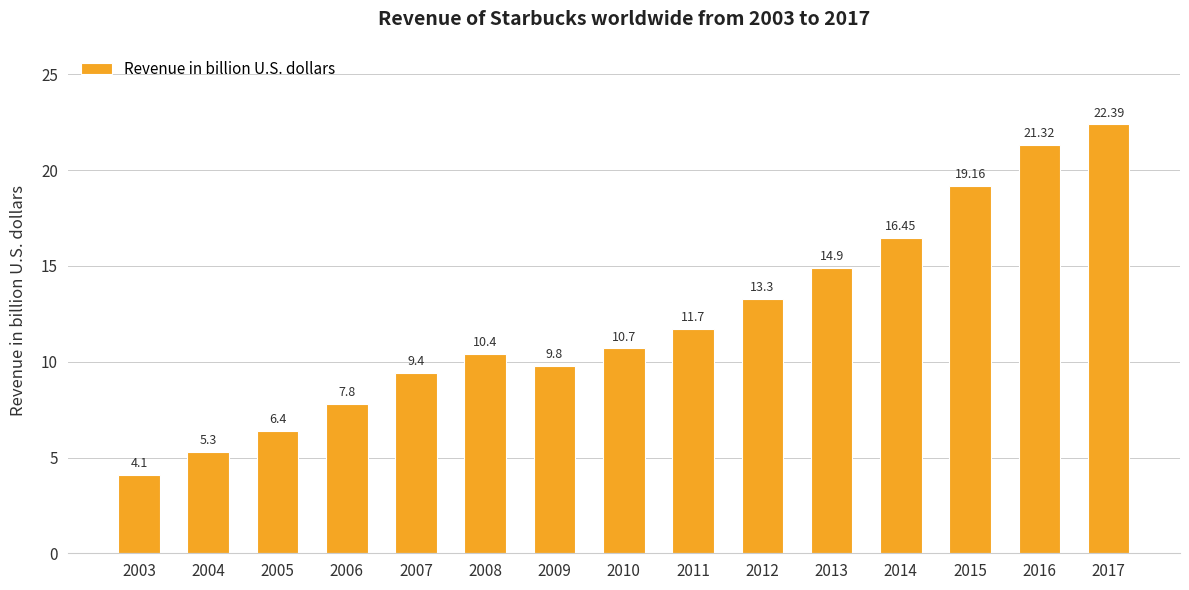

List the labels in order of value, largest first.

2017, 2016, 2015, 2014, 2013, 2012, 2011, 2010, 2008, 2009, 2007, 2006, 2005, 2004, 2003